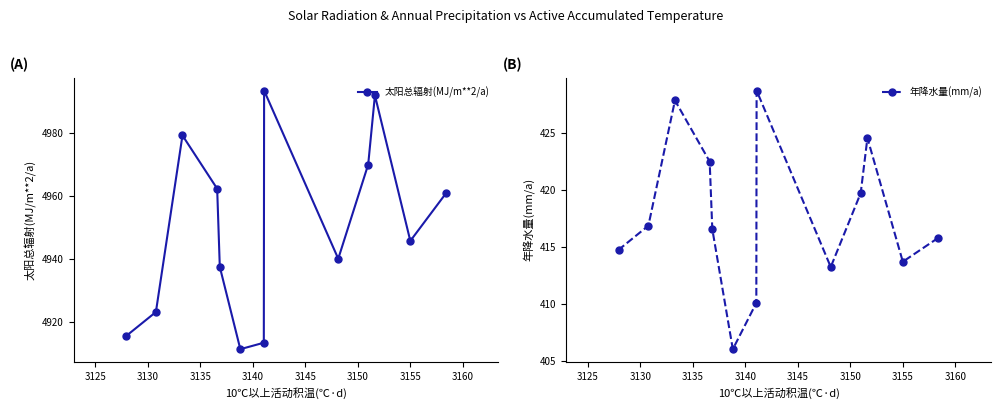

Which series has the largest range (max minus min)?

太阳总辐射(MJ/m**2/a)